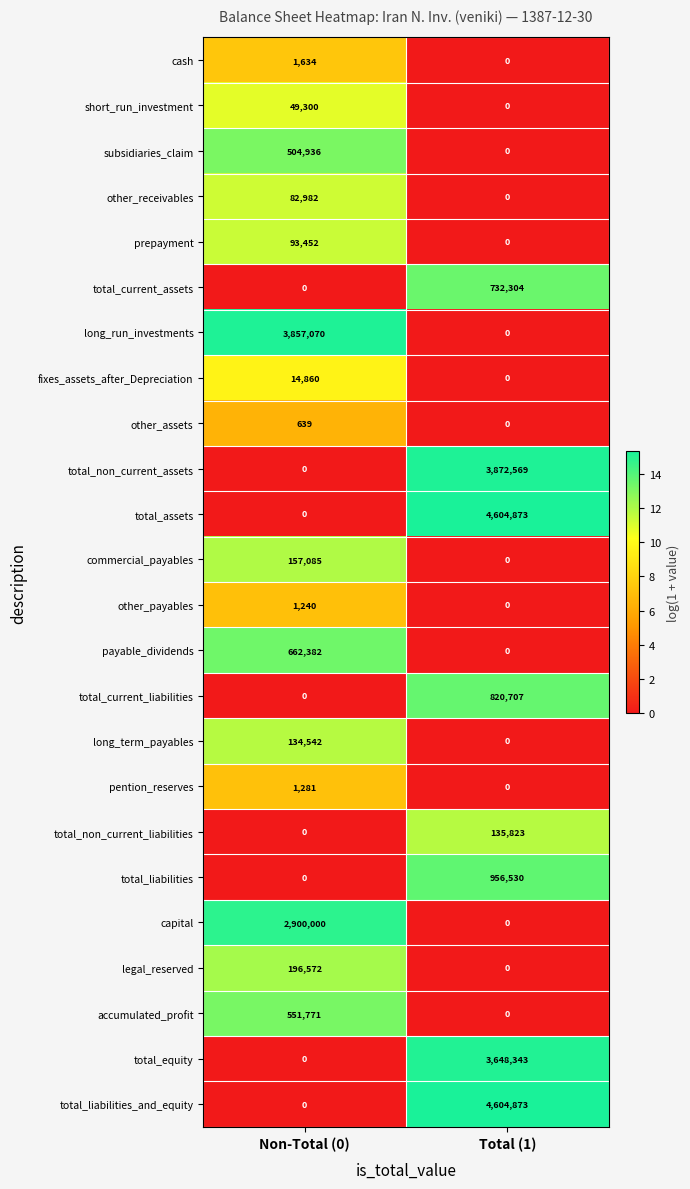

How many series are shown in this chart?

24